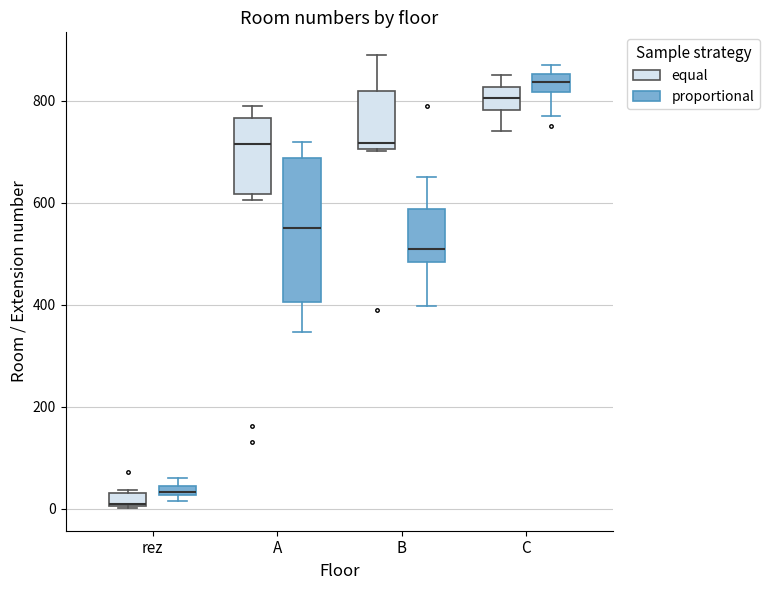

Where is the lower edge of the box for B (equal) on the y-axis? The values are not printed on the chart, so give them approximately, as read against the axis.

700